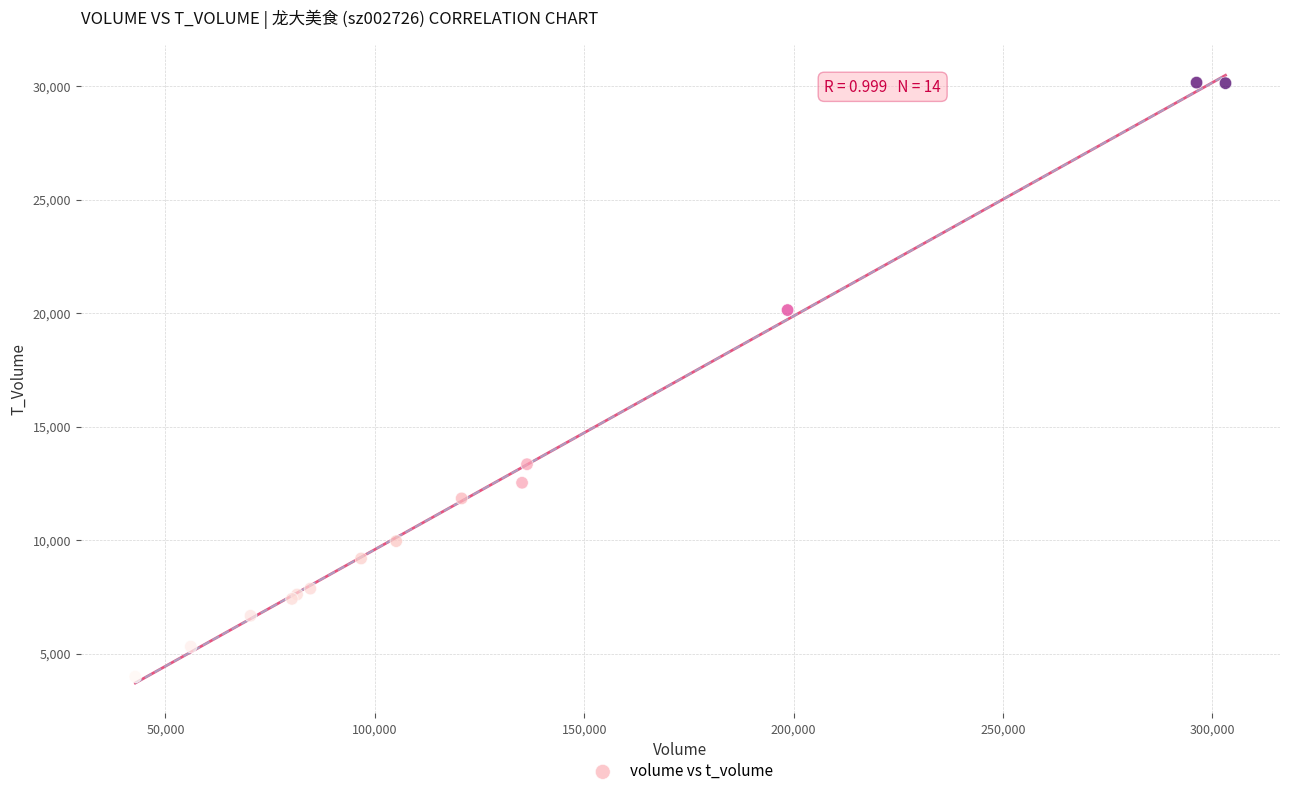

What Y value in the scatter plot is closest to 17073?

20138